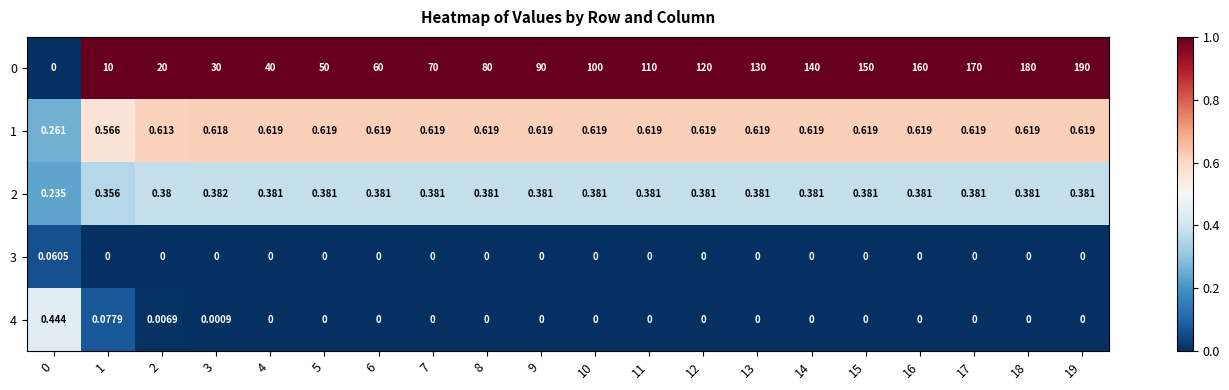

How many series are shown in this chart?

5